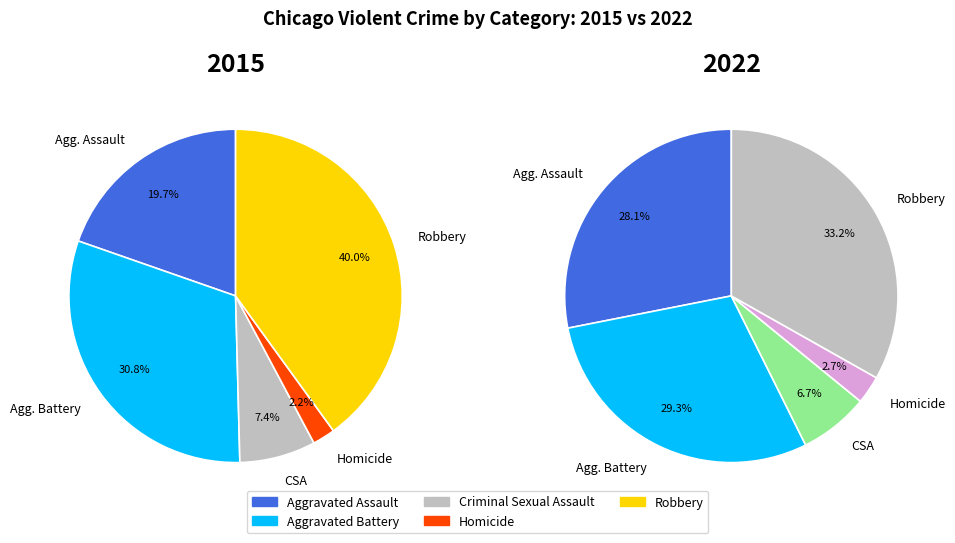

Does any single category account for the majority?

No